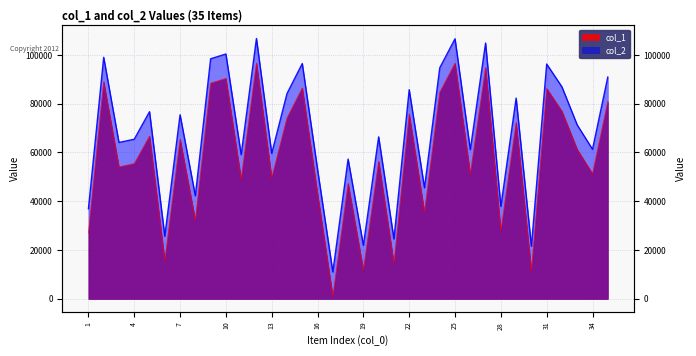

Which series changed the most between 29 and 34?

col_1